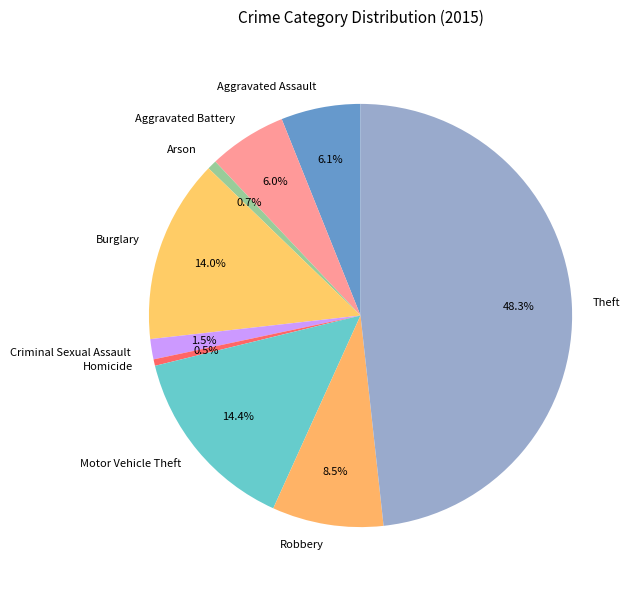

How many segments does this pie chart have?

9